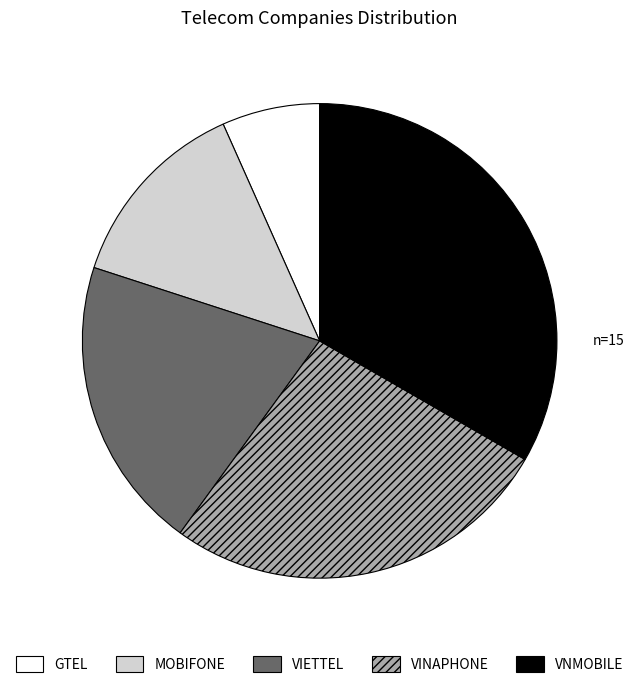

Combined, do VINAPHONE and MOBIFONE account for over 50%?

No